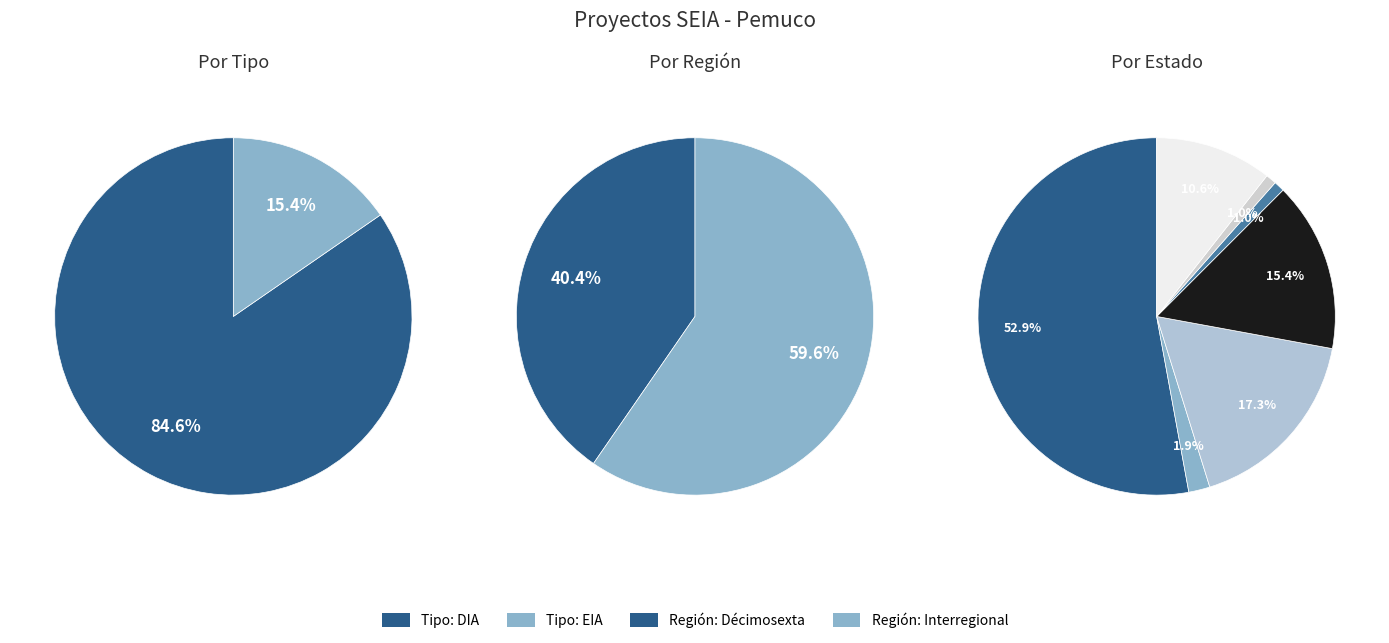

Combined, what portion of the pie is DIA and EIA?

100.0%